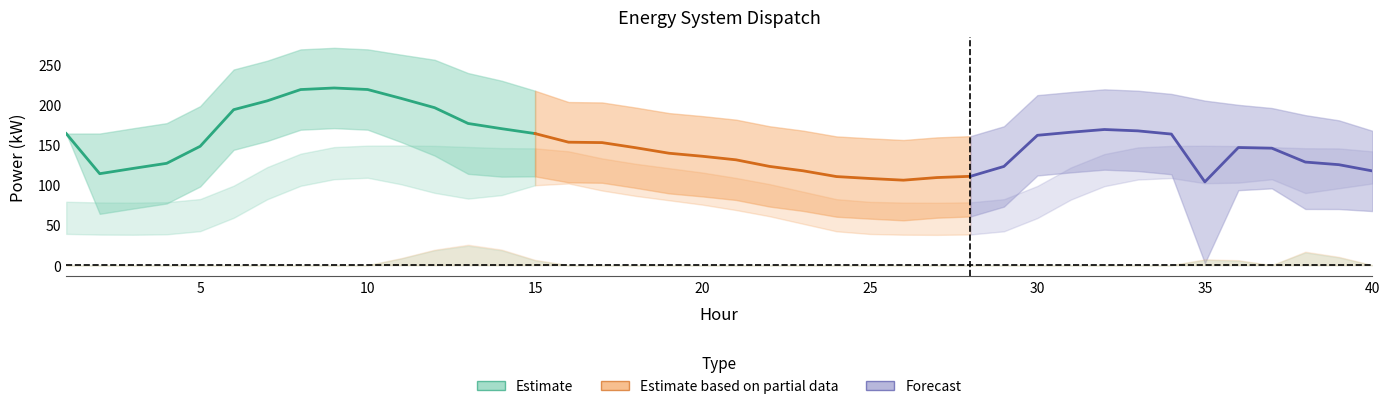

How many data points does each series have?

40